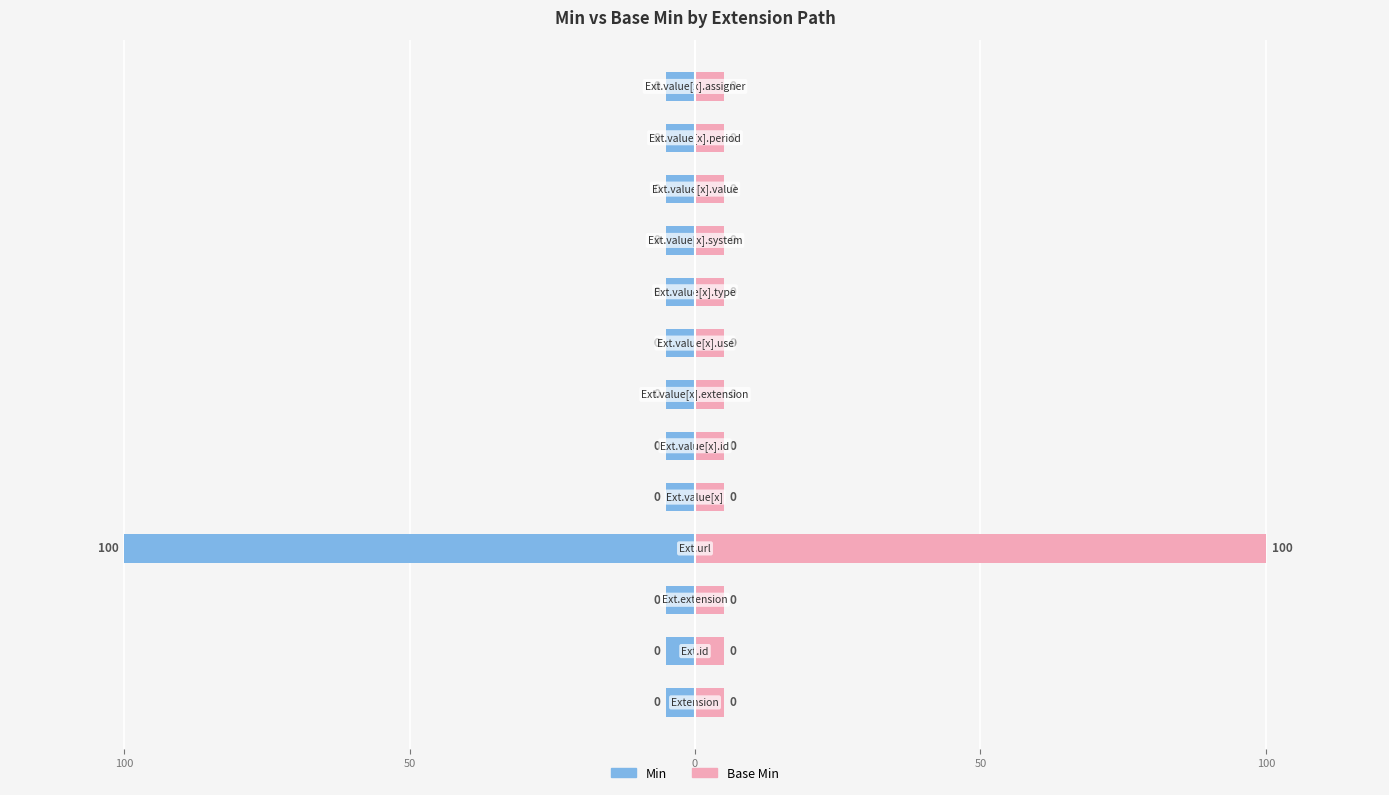

How many bars are there in total?

26